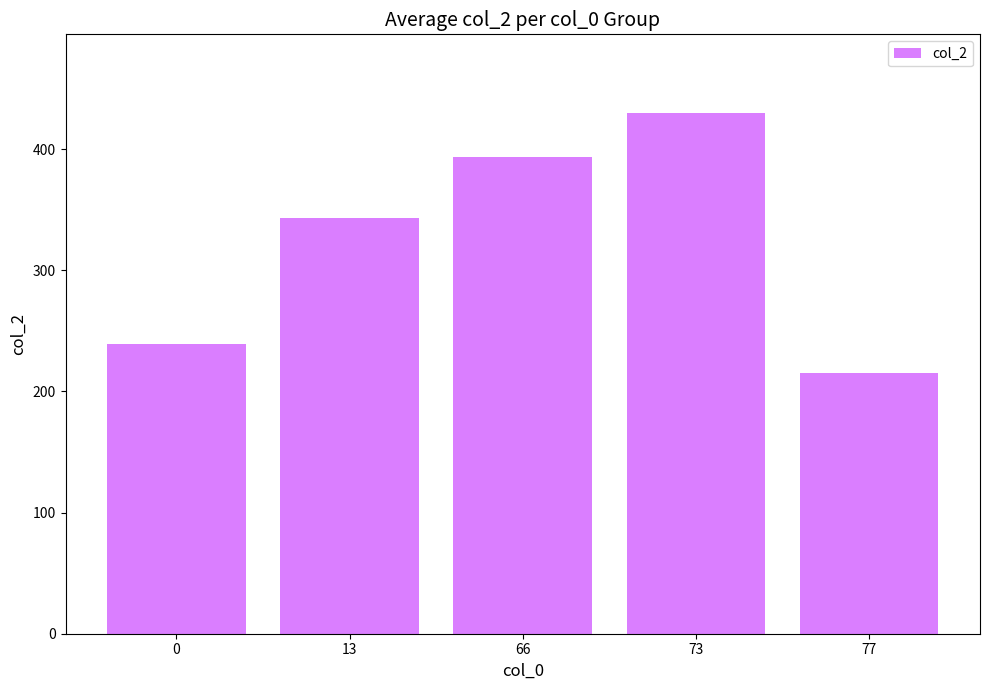

True or false: the data shows 343.0 at 13.

True